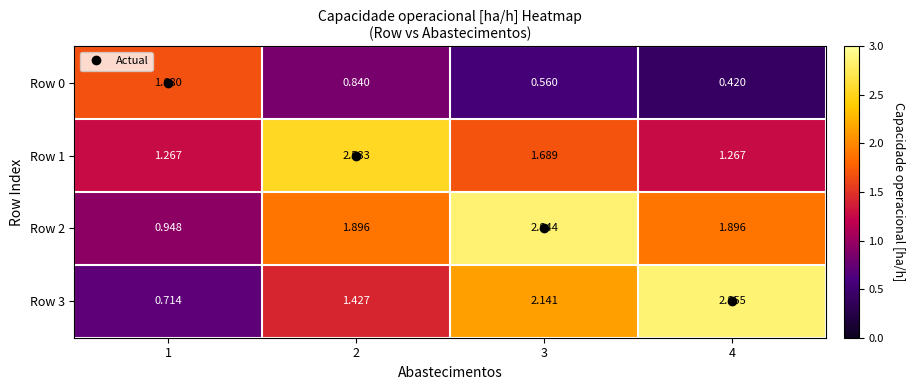

Is the value of Row 0 at 2 greater than the value of Row 3 at 2?

No